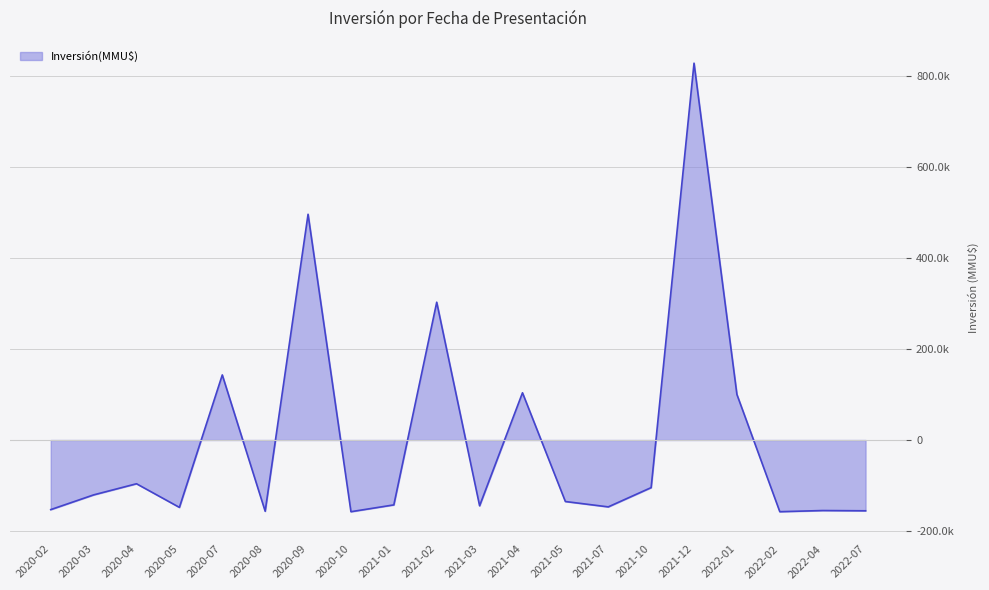

What is the difference between the maximum and minimum values?

987000.0